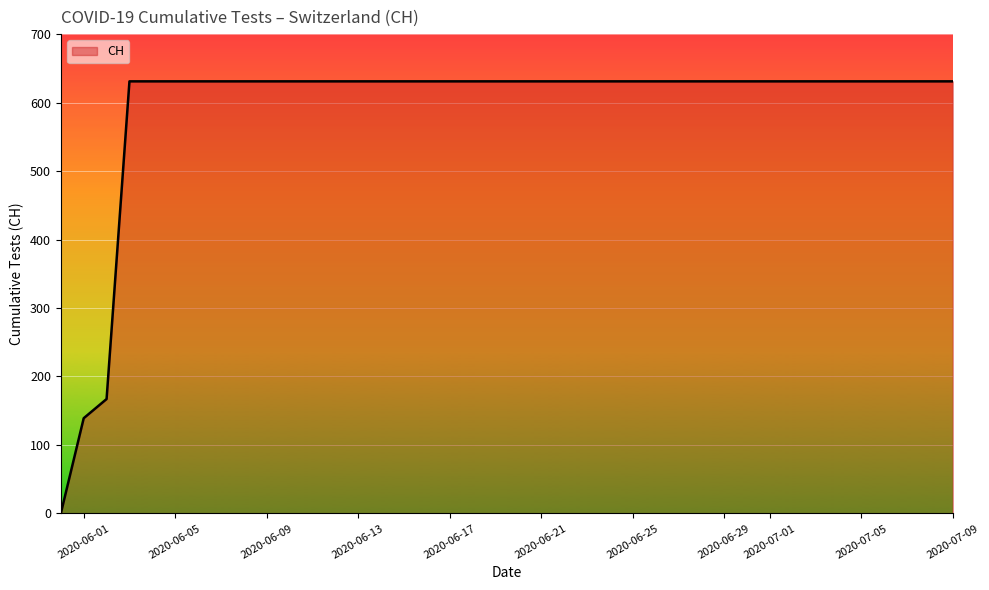

What is the difference between the maximum and minimum values?

631